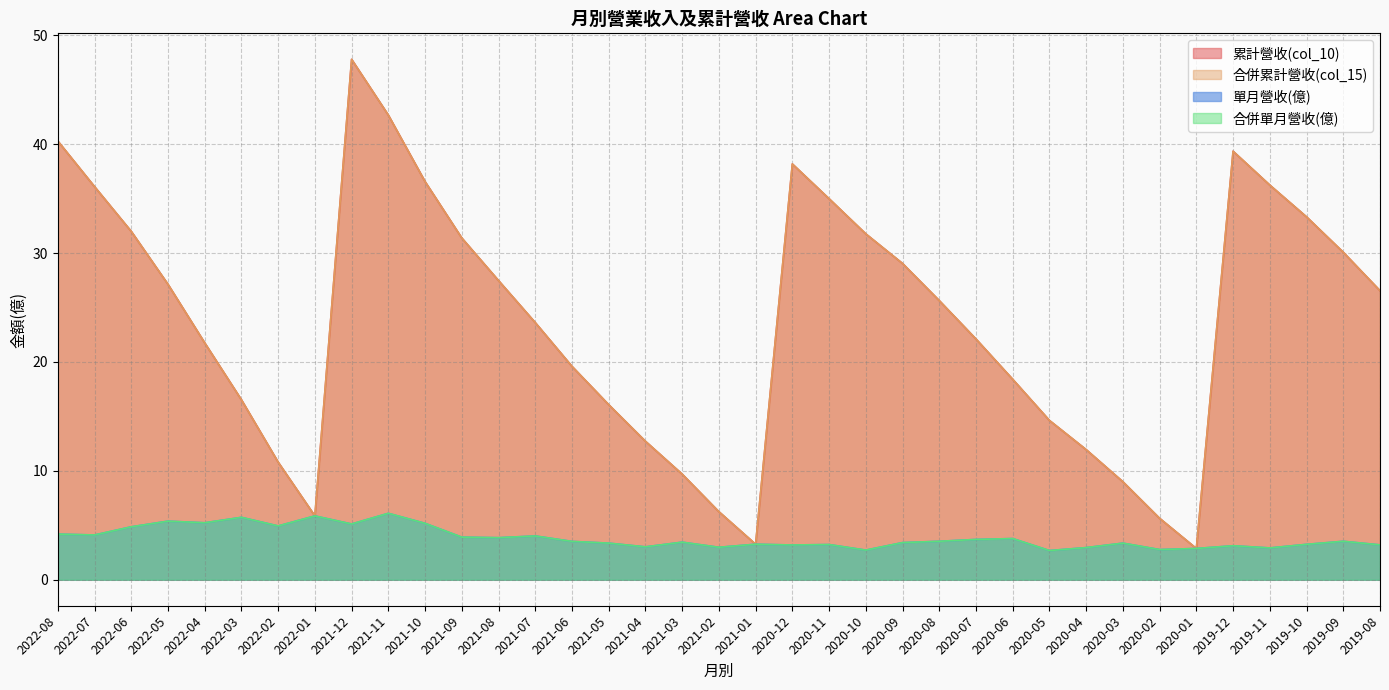

What is the value of the 合併累計營收(col_15) point at the 7th from the left?

10.8